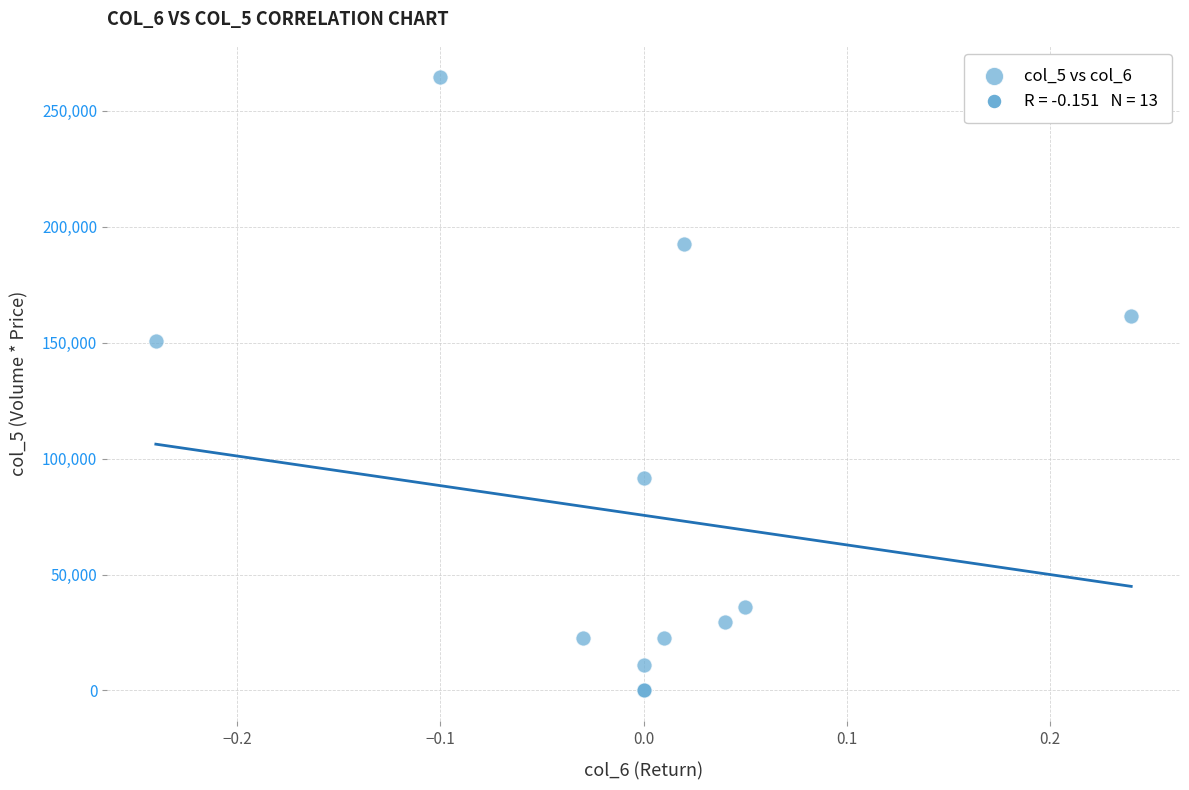

What Y value in the scatter plot is closest to 132345?

150600